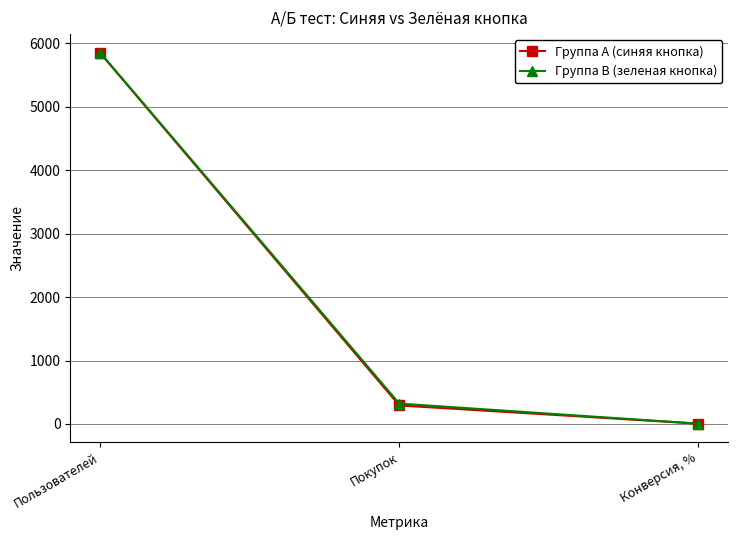

What is the difference between the second highest and minimum values in the Группа A (синяя кнопка) series?

287.0